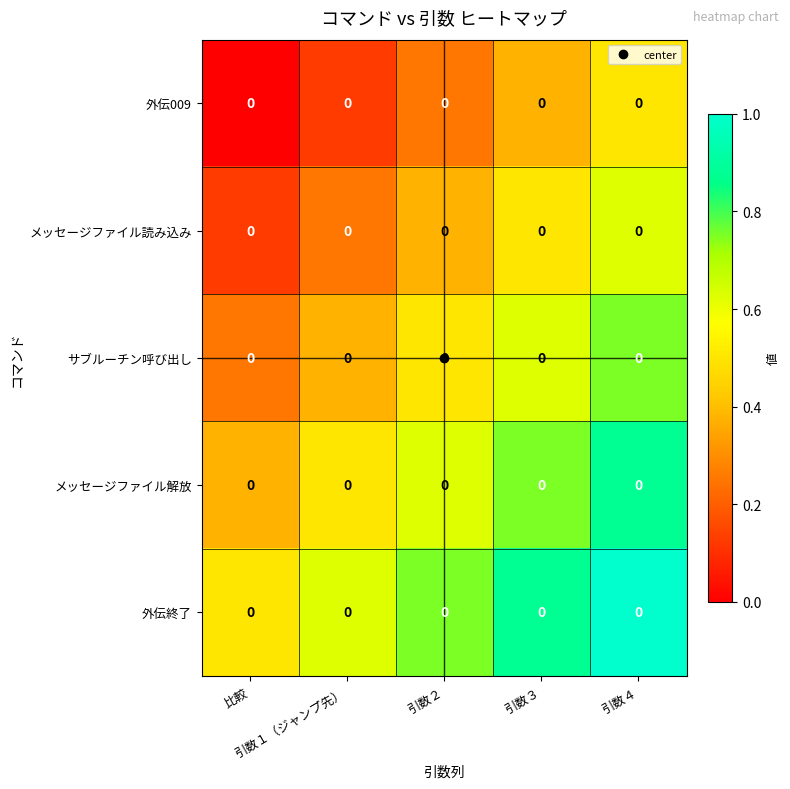

At which label does 外伝終了 reach its peak?

引数４